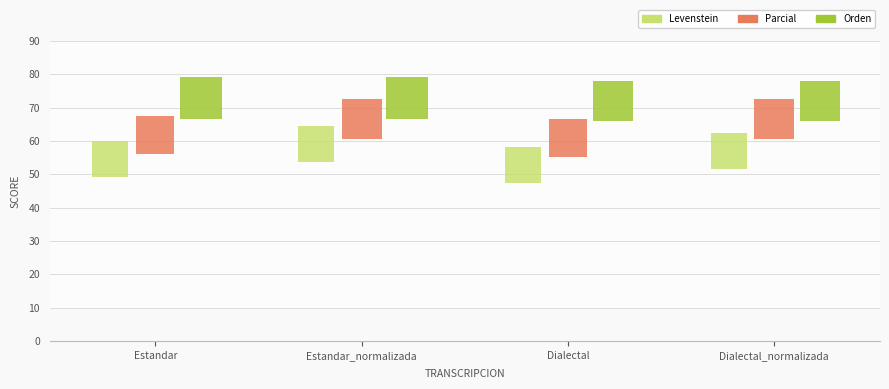

Which series contains the highest Y value?

Orden